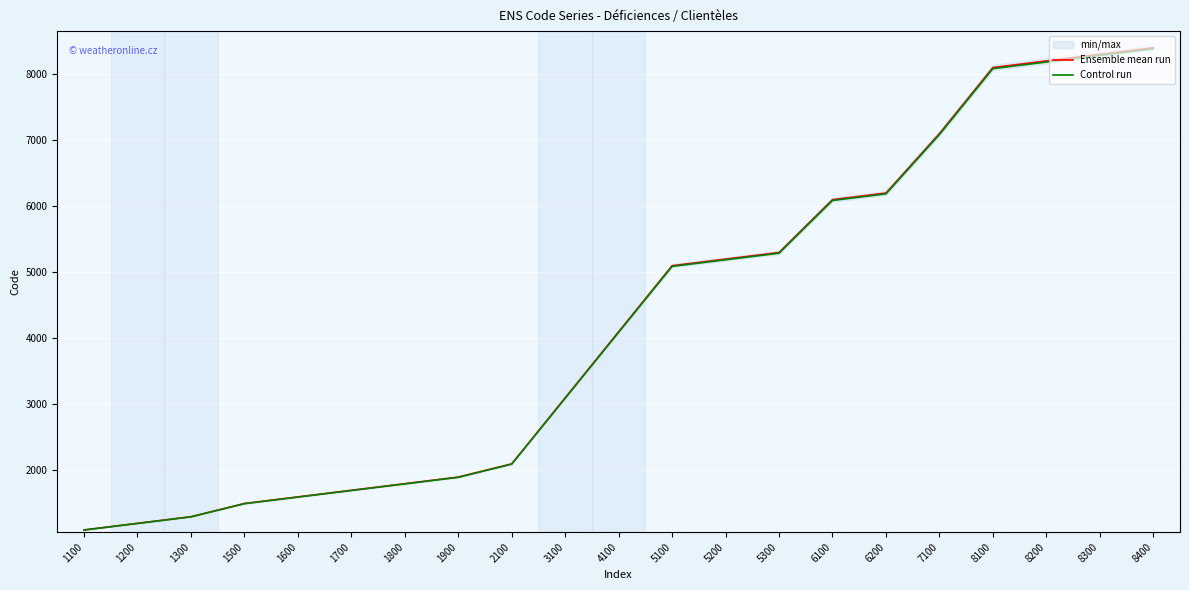

List the series in order of their overall mean, highest first.

Ensemble mean run, Control run